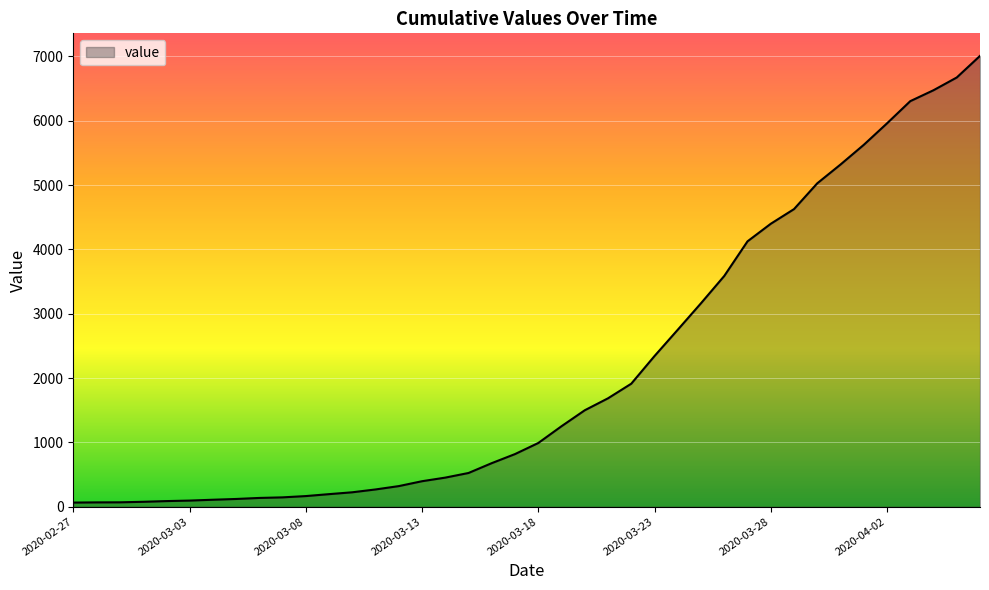

What is the maximum value shown in the chart?

7008